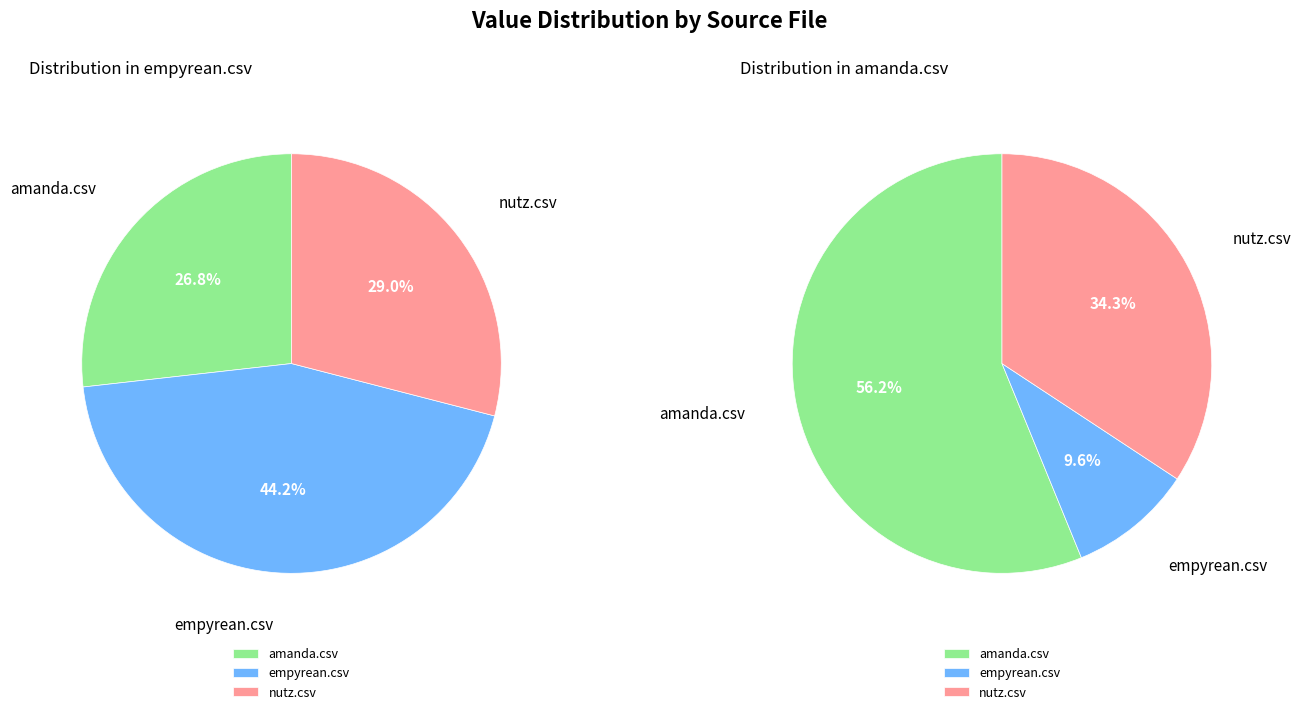

Combined, what portion of the pie is nutz.csv and amanda.csv?

55.8%